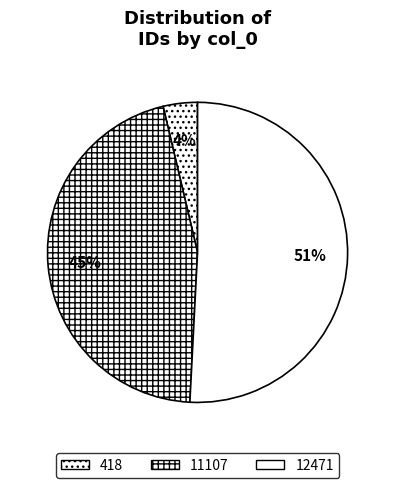

Approximately how many times larger is the value at 418 compared to 12471?

0.1